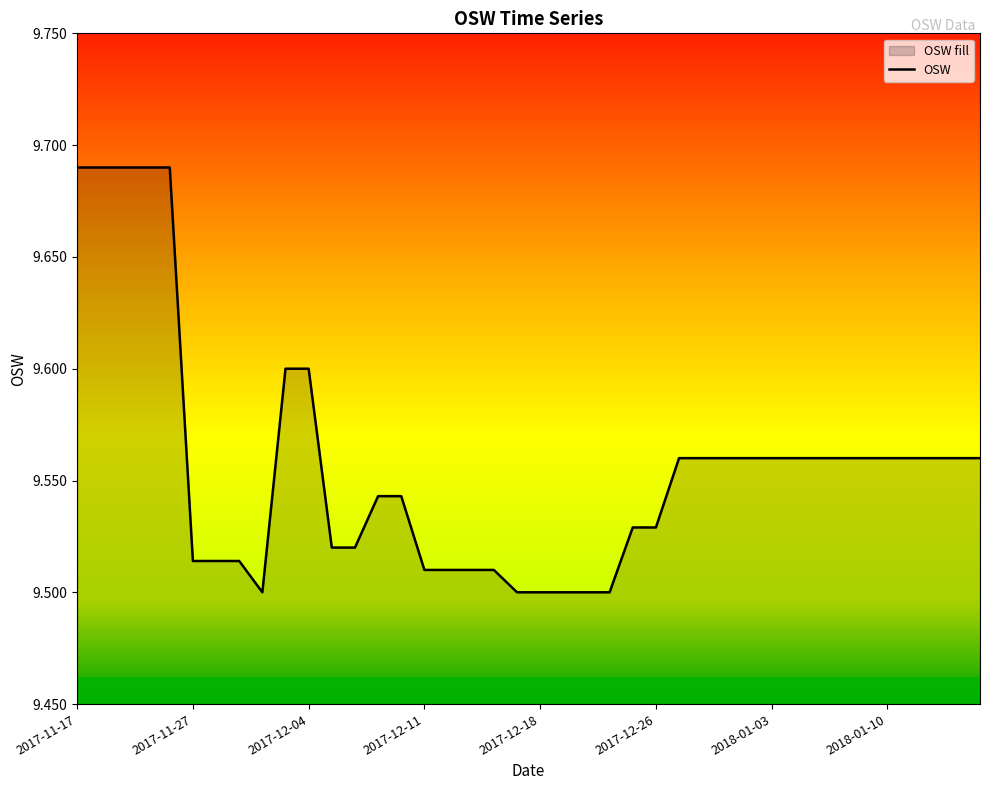

How many lines are shown in the chart?

1